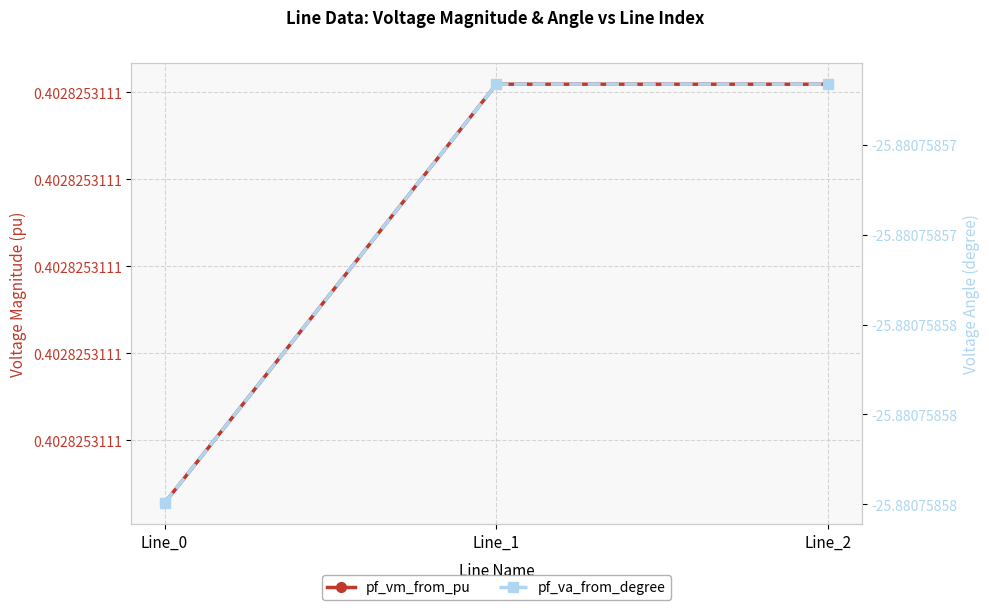

What are all the series names shown in the legend?

pf_vm_from_pu, pf_va_from_degree